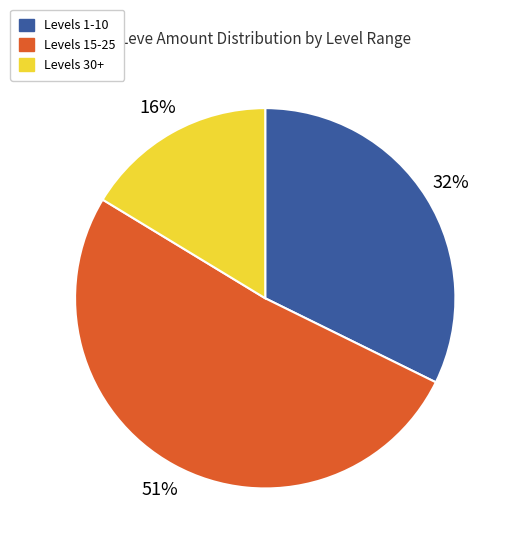

Which category has the smallest portion of the pie?

Levels 30+